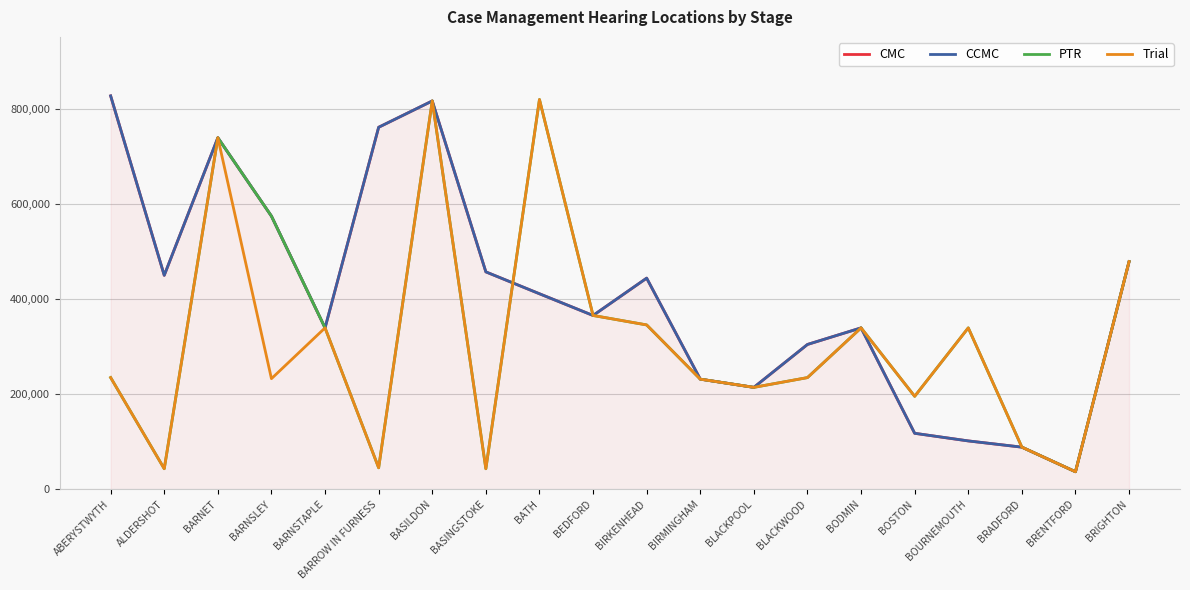

What is the difference between the maximum and minimum values in the CMC series?

790743